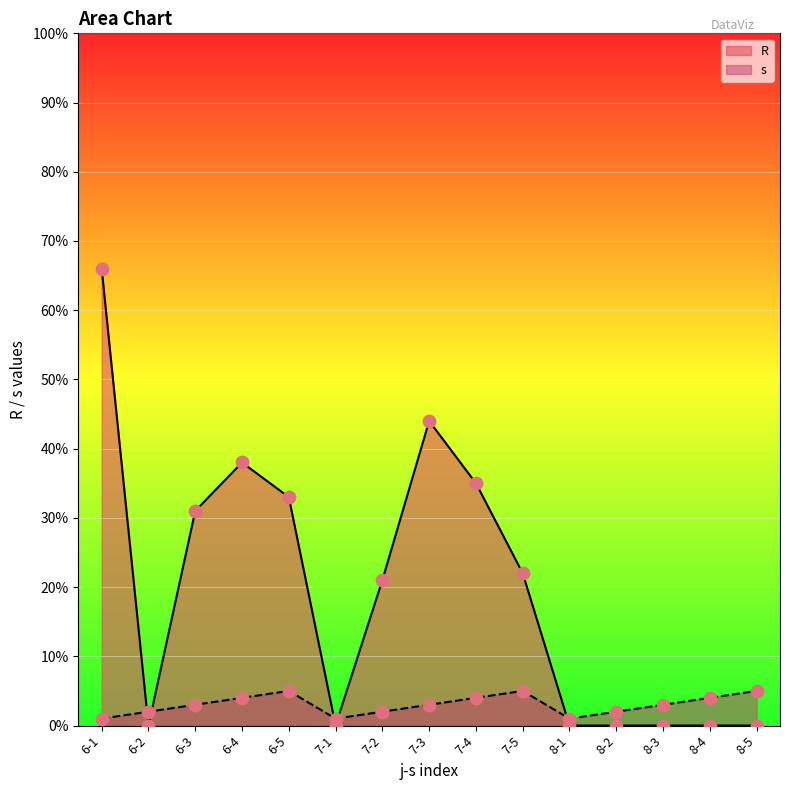

Which series has the largest Y range (max minus min)?

R